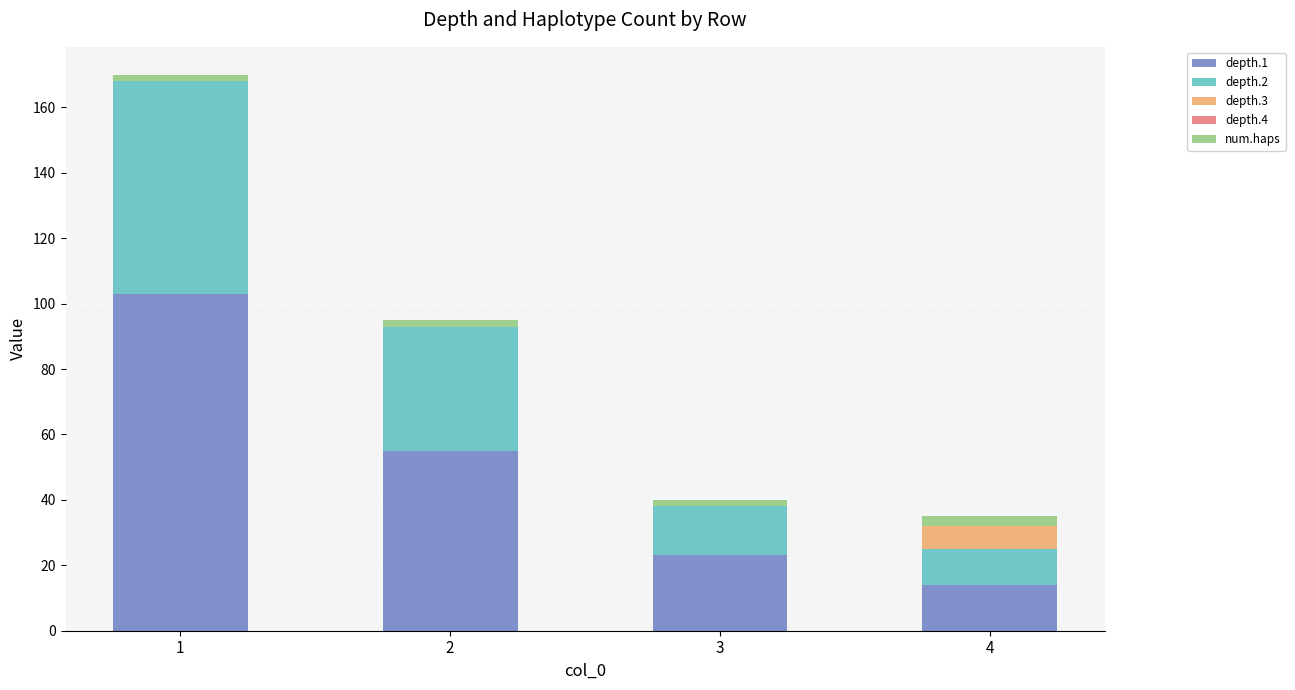

Count the number of categories in the chart.

4